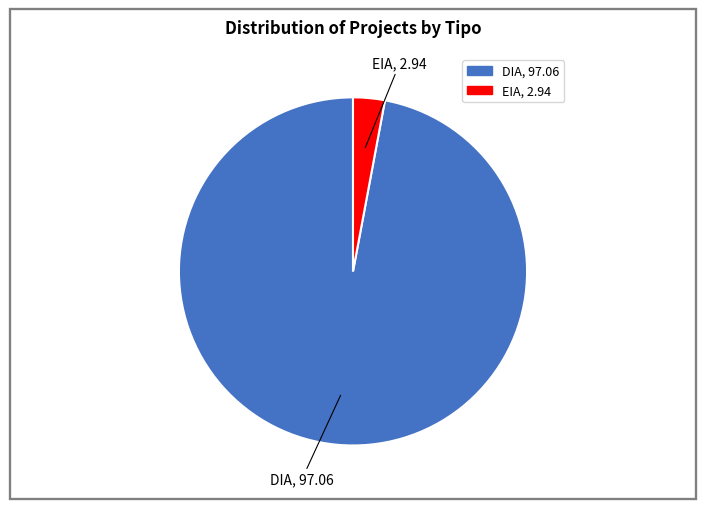

The DIA slice represents 97% of the pie. True or false?

True